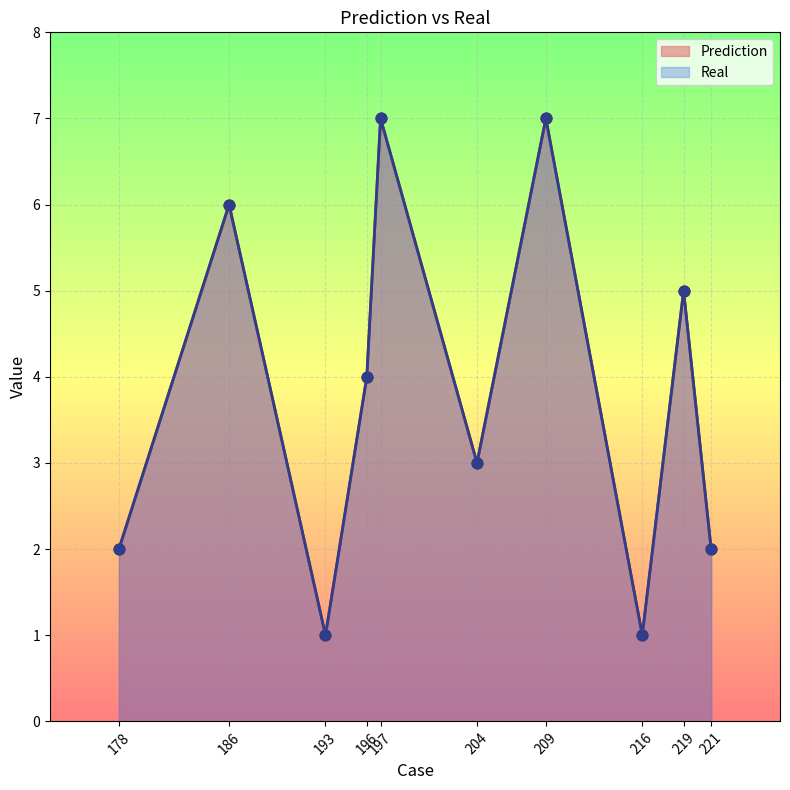

Which series has the largest total across all categories?

Prediction